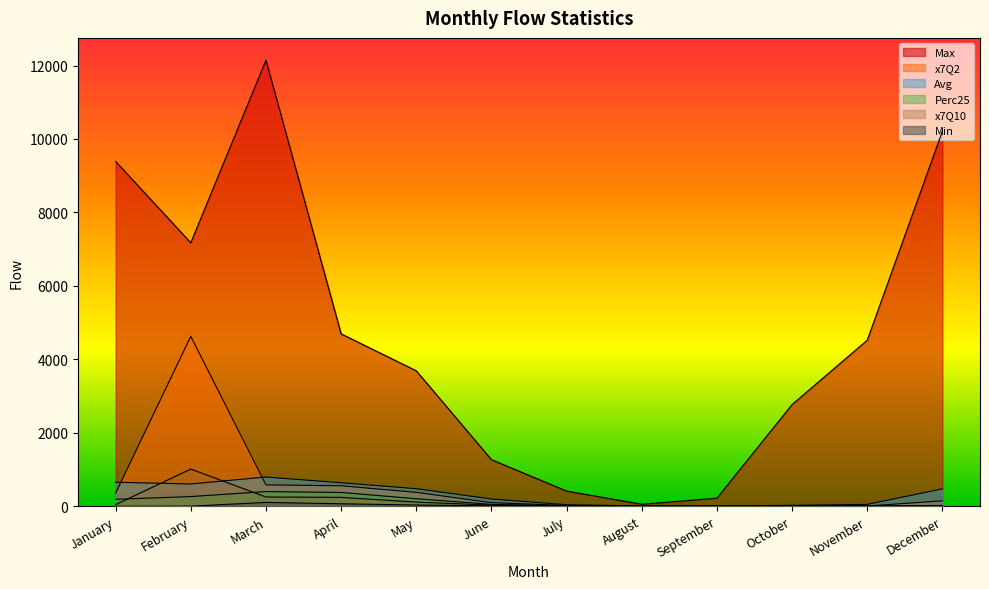

Which has a higher value, December or November?

December